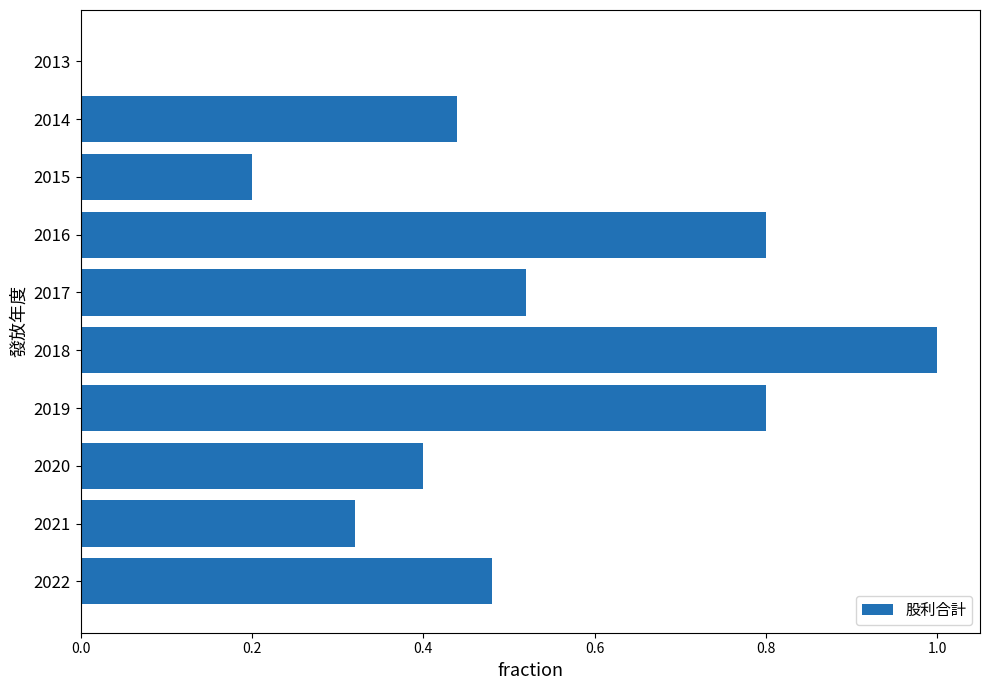

Which has a higher value, 2015 or 2013?

2015